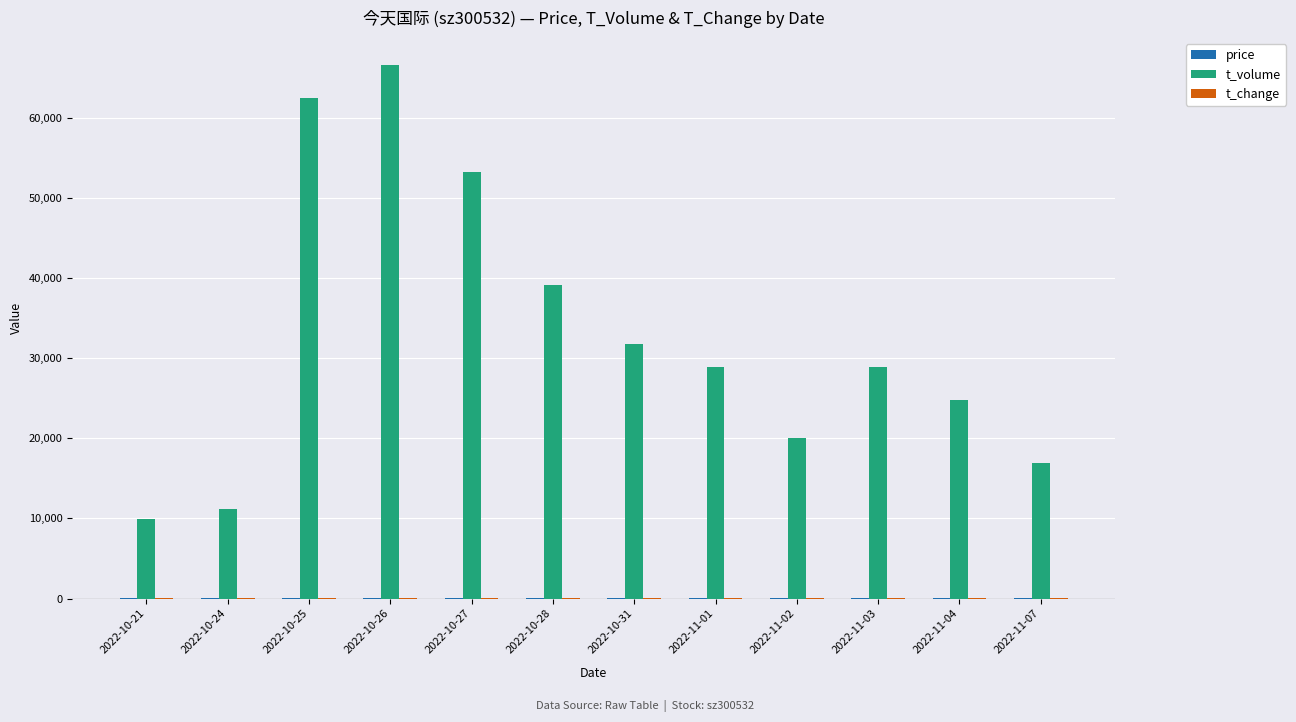

What is the greatest value displayed?

66621.0